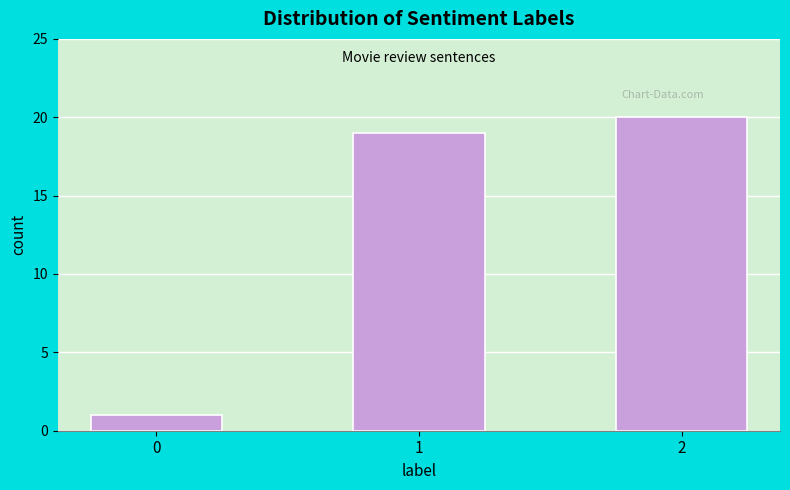

Reading left to right, what are all the values shown in this chart?

0=1	1=19	2=20